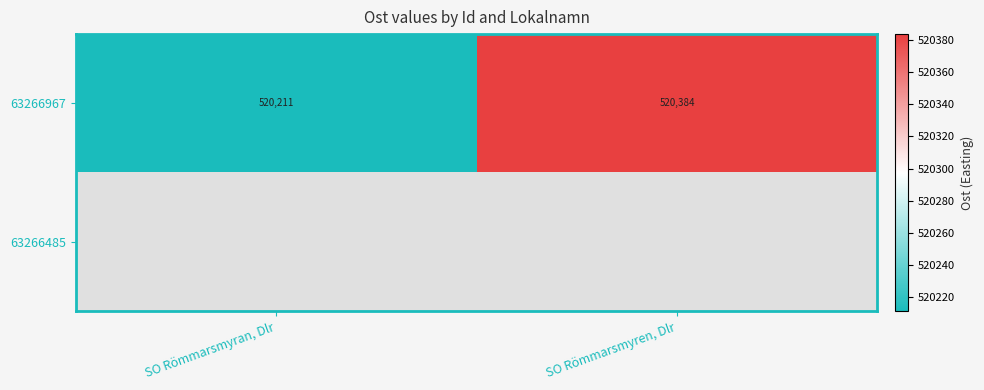

List the labels in order of 63266967 value, smallest first.

SO Römmarsmyran, Dlr, SO Römmarsmyren, Dlr